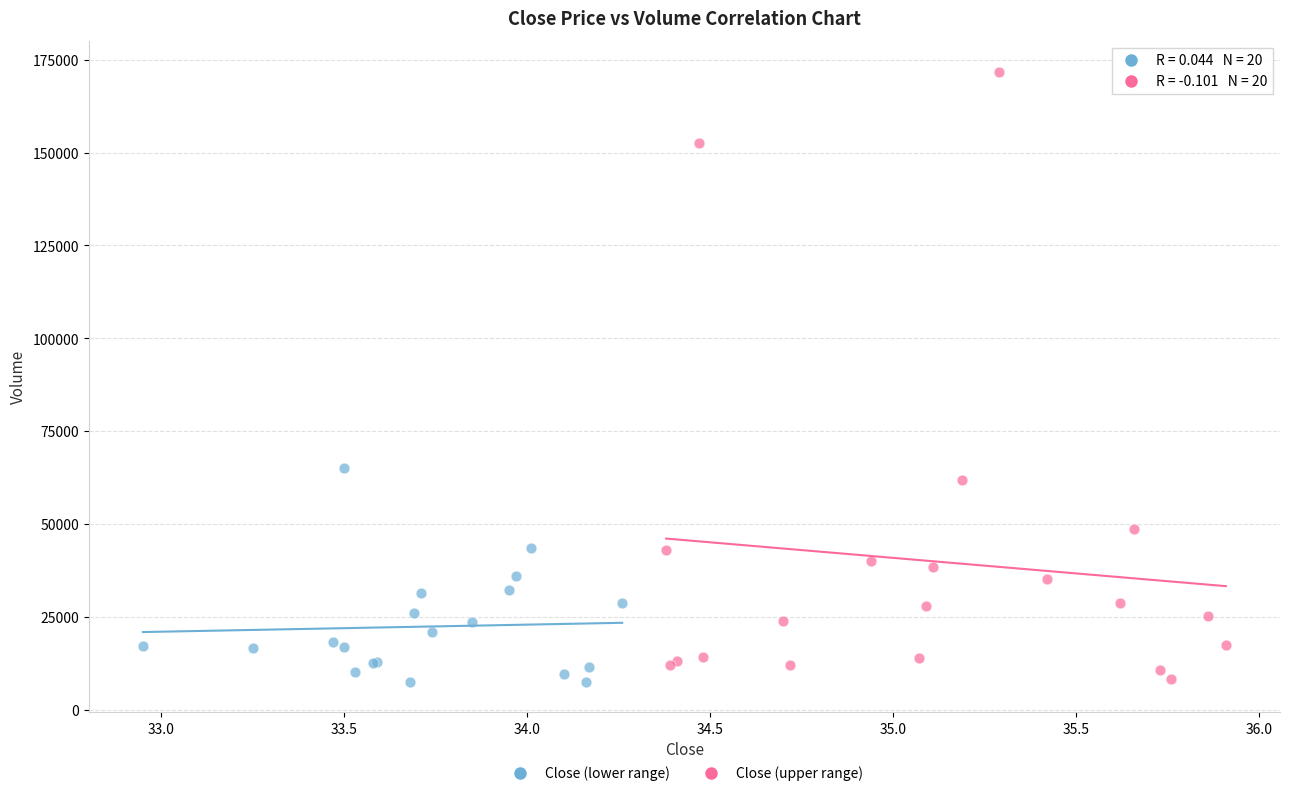

Which series reaches the maximum Y coordinate?

Close (upper range)